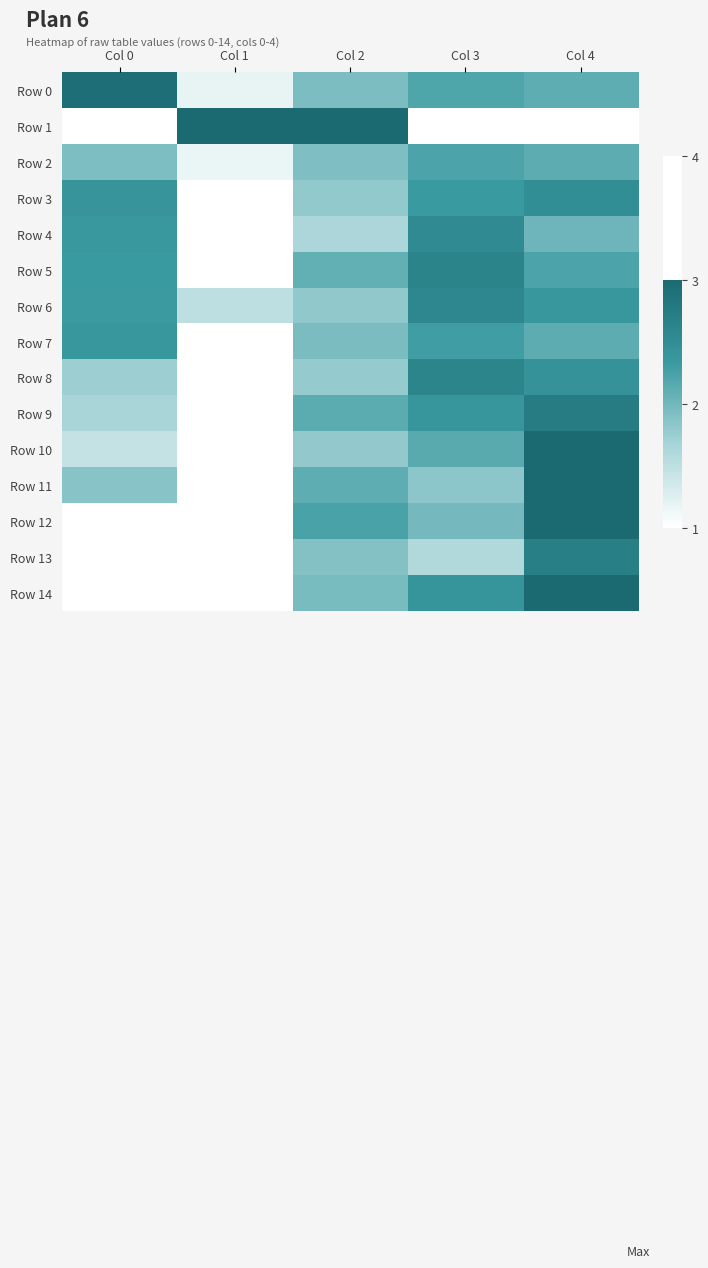

At Col 4, list the series in order from largest to smallest.

Row 10, Row 11, Row 12, Row 14, Row 9, Row 13, Row 3, Row 8, Row 6, Row 5, Row 7, Row 2, Row 0, Row 4, Row 1